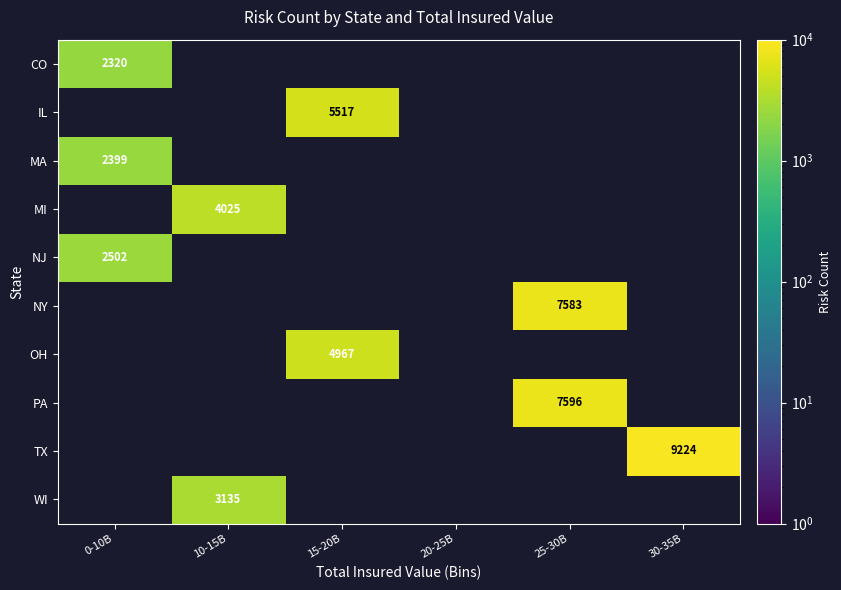

Is it true that IL equals 5517 at 15-20B?

True